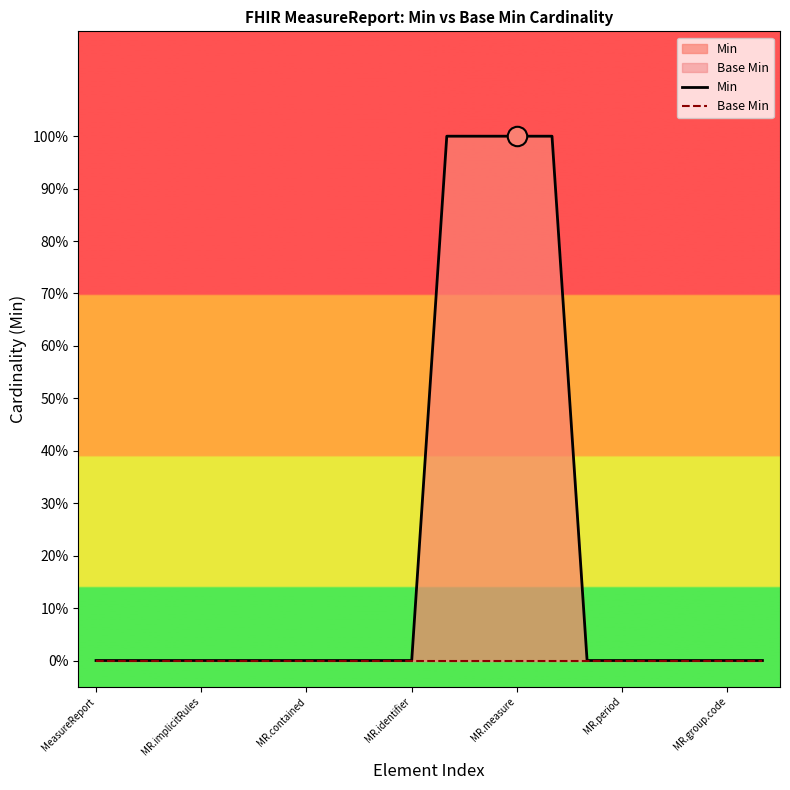

True or false: Base Min and Min cross at least once.

False